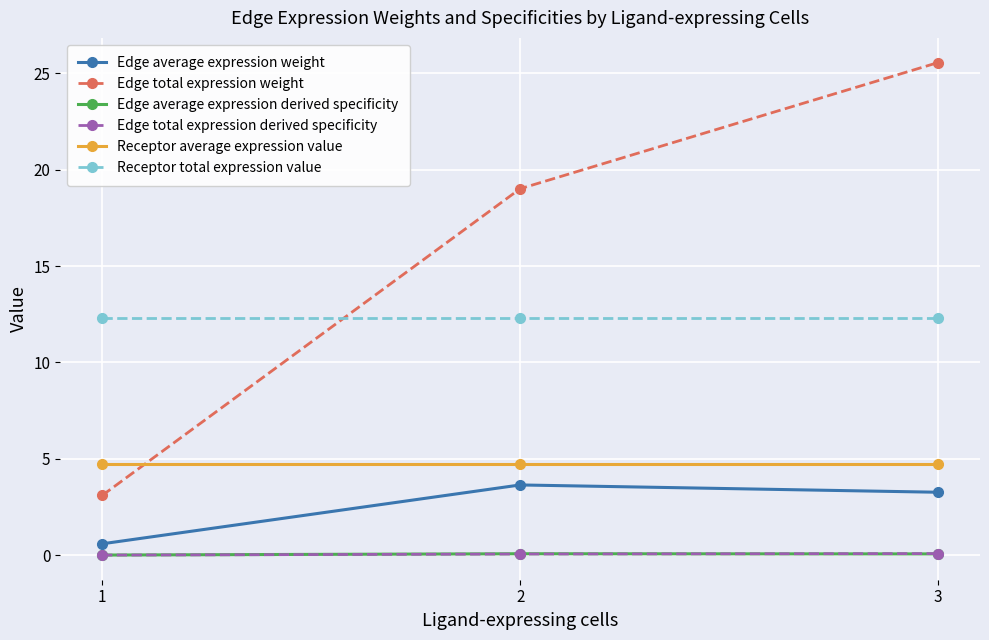

What is the total value across all series at 1?

20.7